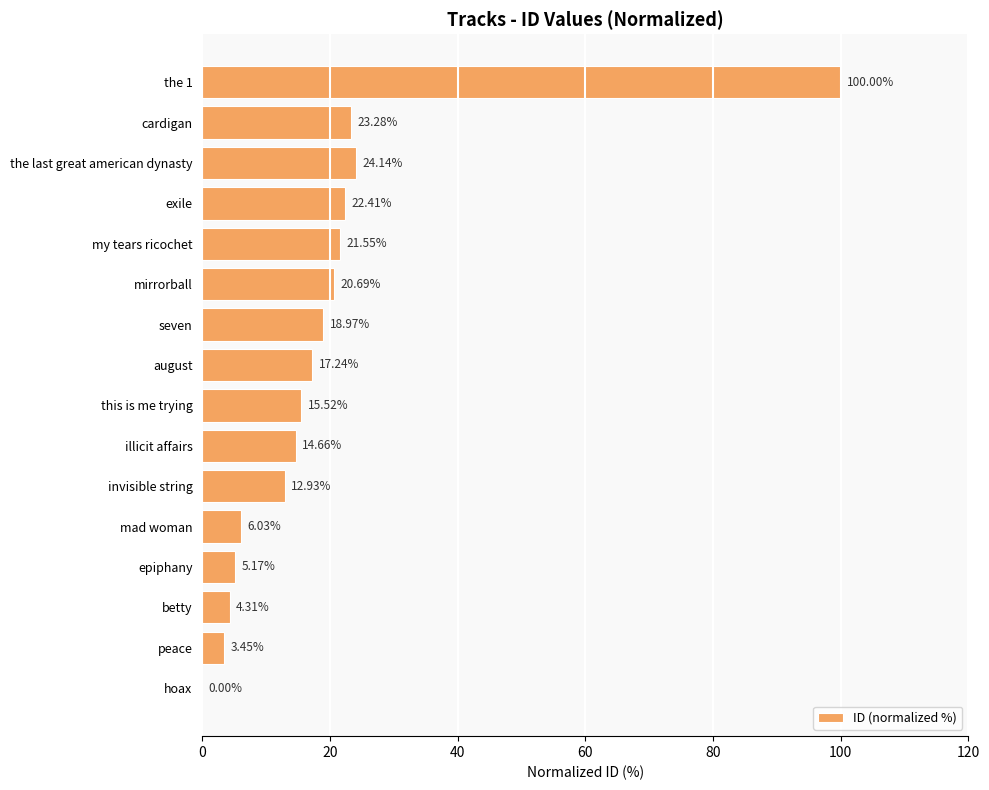

What is the sum of the values at cardigan and illicit affairs?

37.9